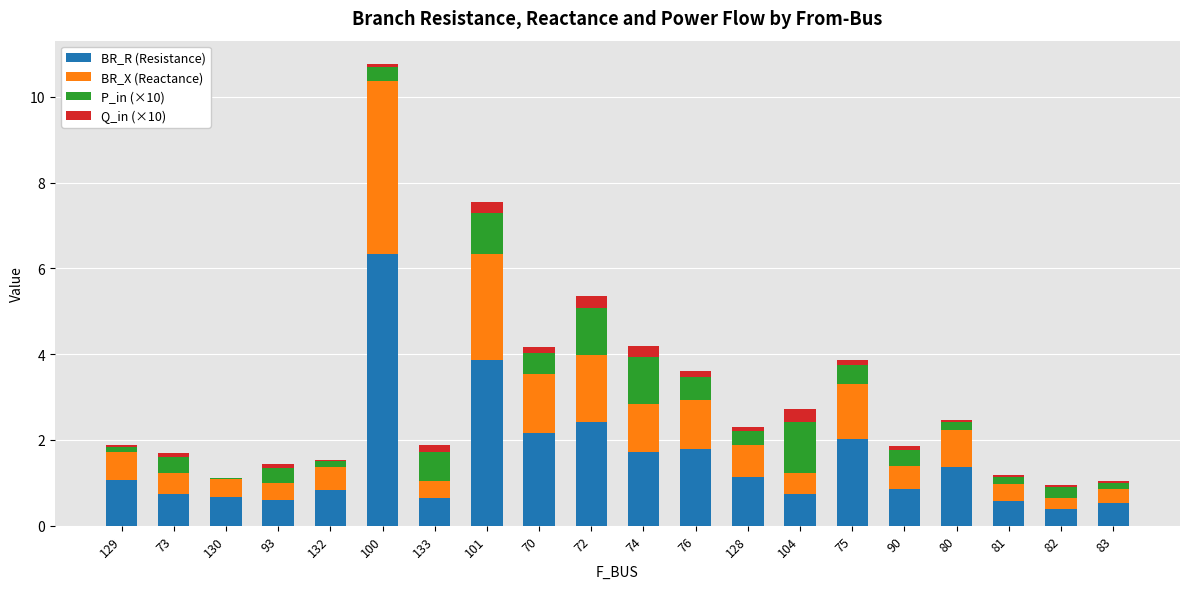

The value of BR_R (Resistance) at 81 is 0.6. True or false?

True